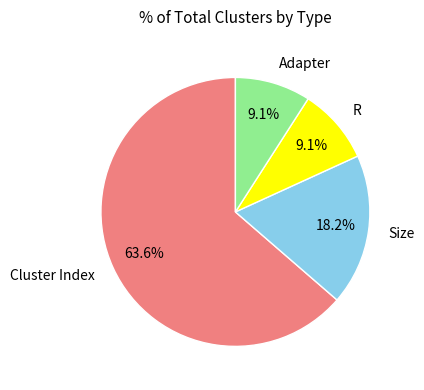

To the nearest percent, what portion does R represent?

9%